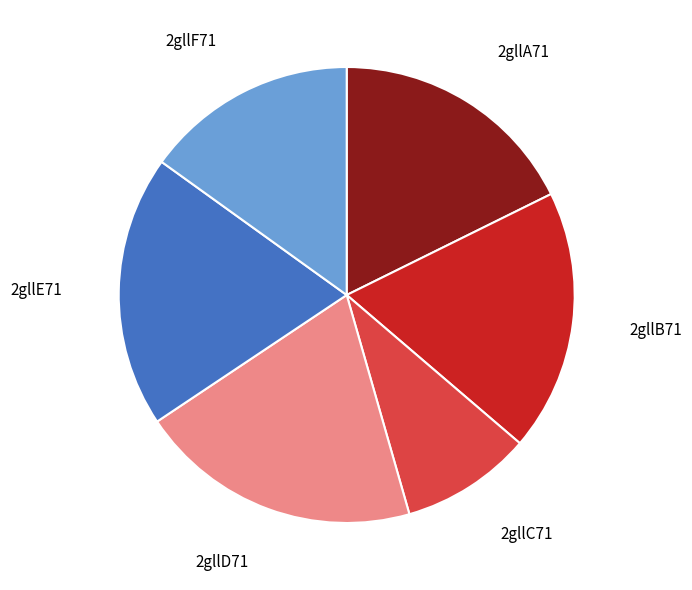

True or false: 2gllB71 accounts for 26% of the total.

False